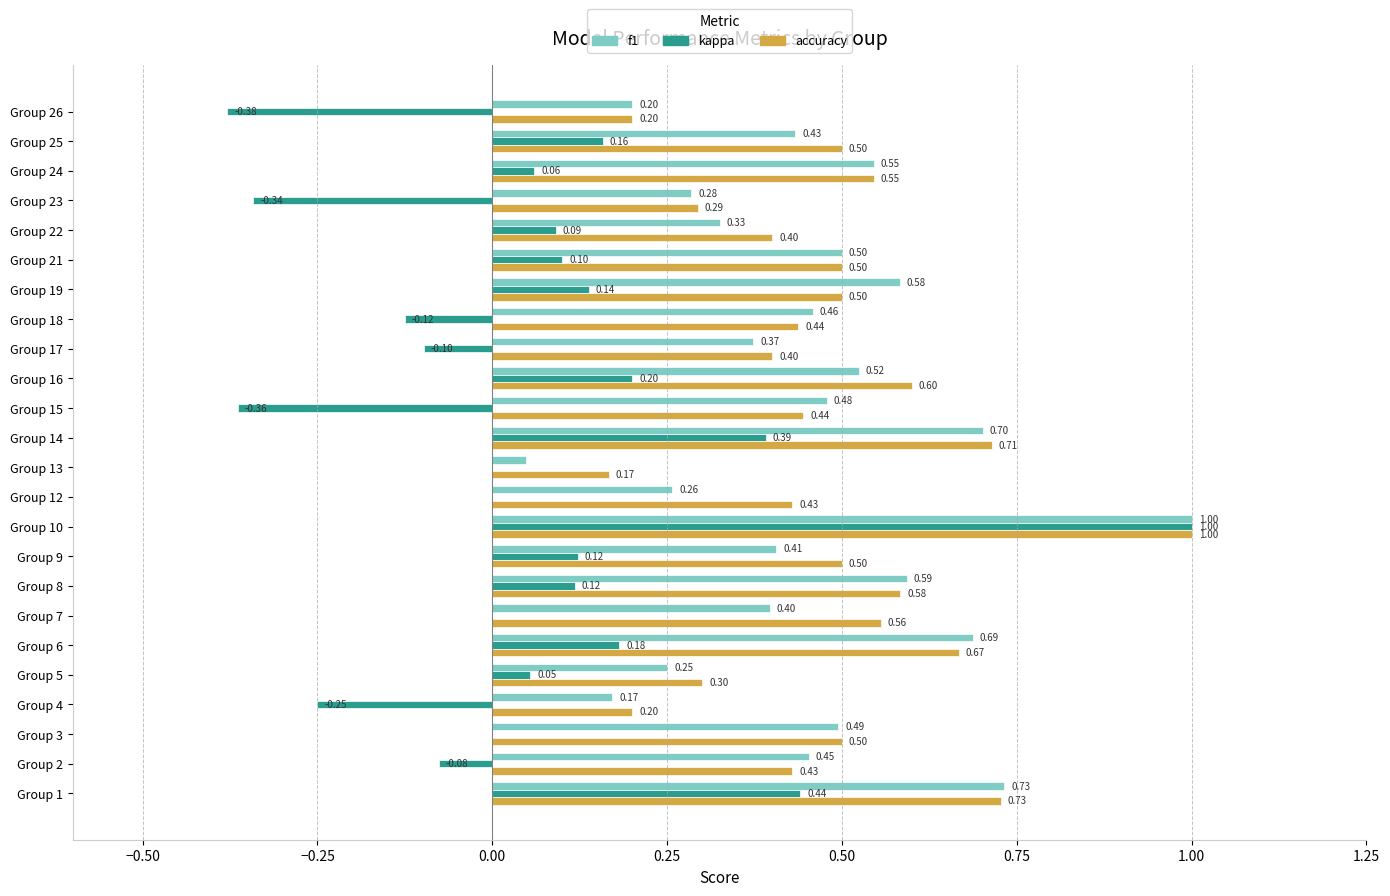

Between Group 1 and Group 12, which series saw the biggest shift?

f1